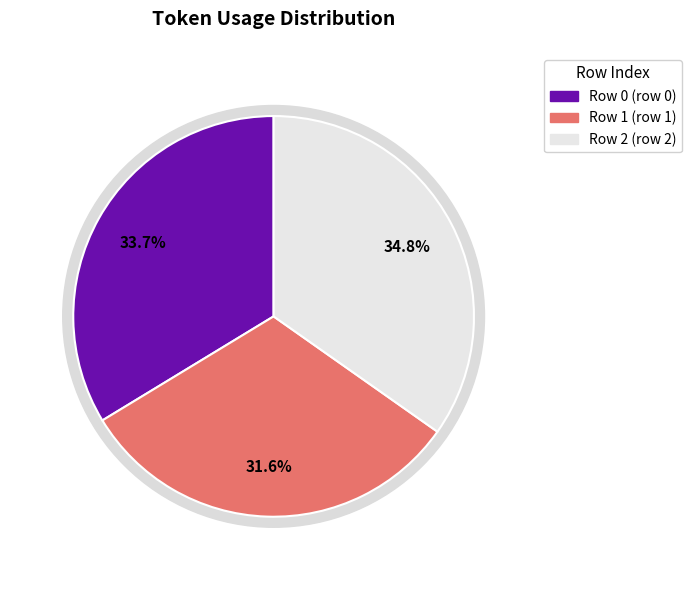

Combined, what portion of the pie is 0 and 1?

65.2%